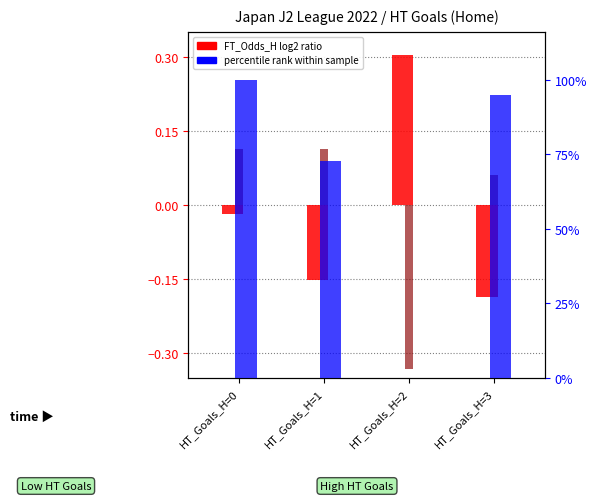

Rank the series at HT_Goals_H=2 from highest to lowest value.

FT_Odds_H log2 ratio, percentile rank within sample (Corners_A), FT_Odds_A log2 ratio